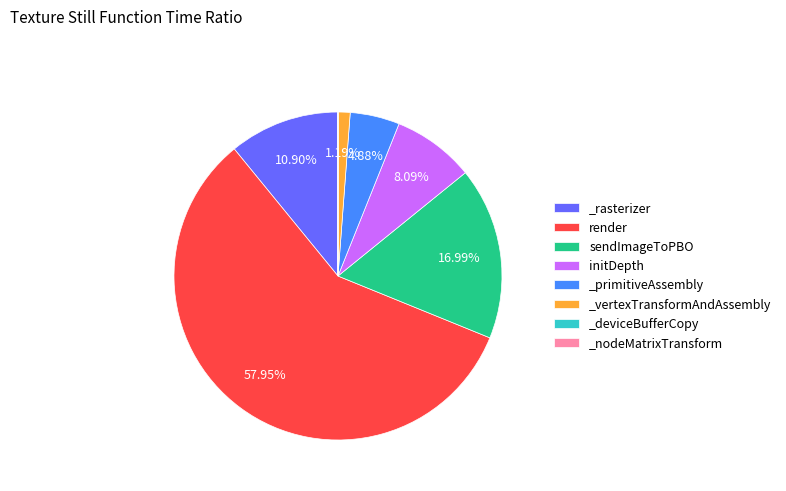

To the nearest percent, what portion does initDepth represent?

8%